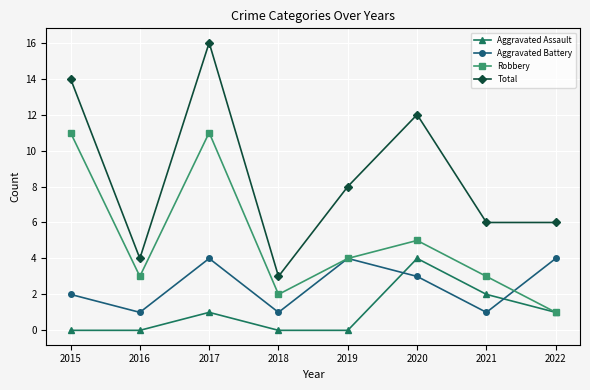

Is the value of Aggravated Battery at 2016 greater than the value of Total at 2018?

No